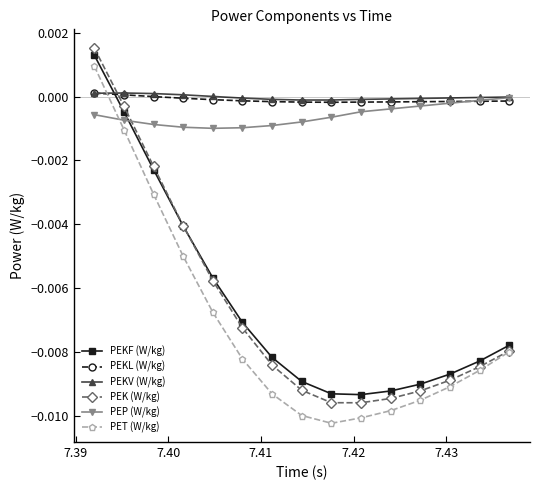

True or false: PET (W/kg) has more than 1 points higher than both neighbors.

False